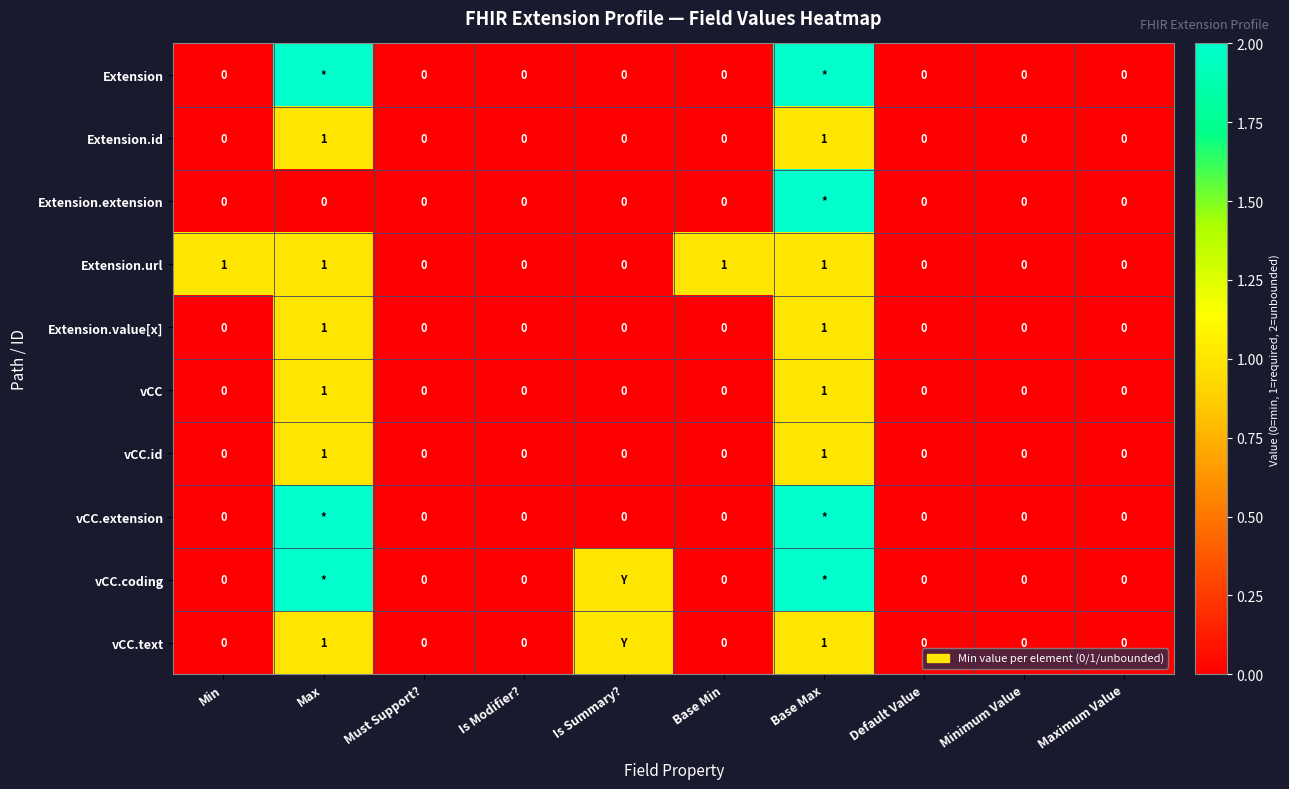

The value of Extension.url at Max is 1. True or false?

True